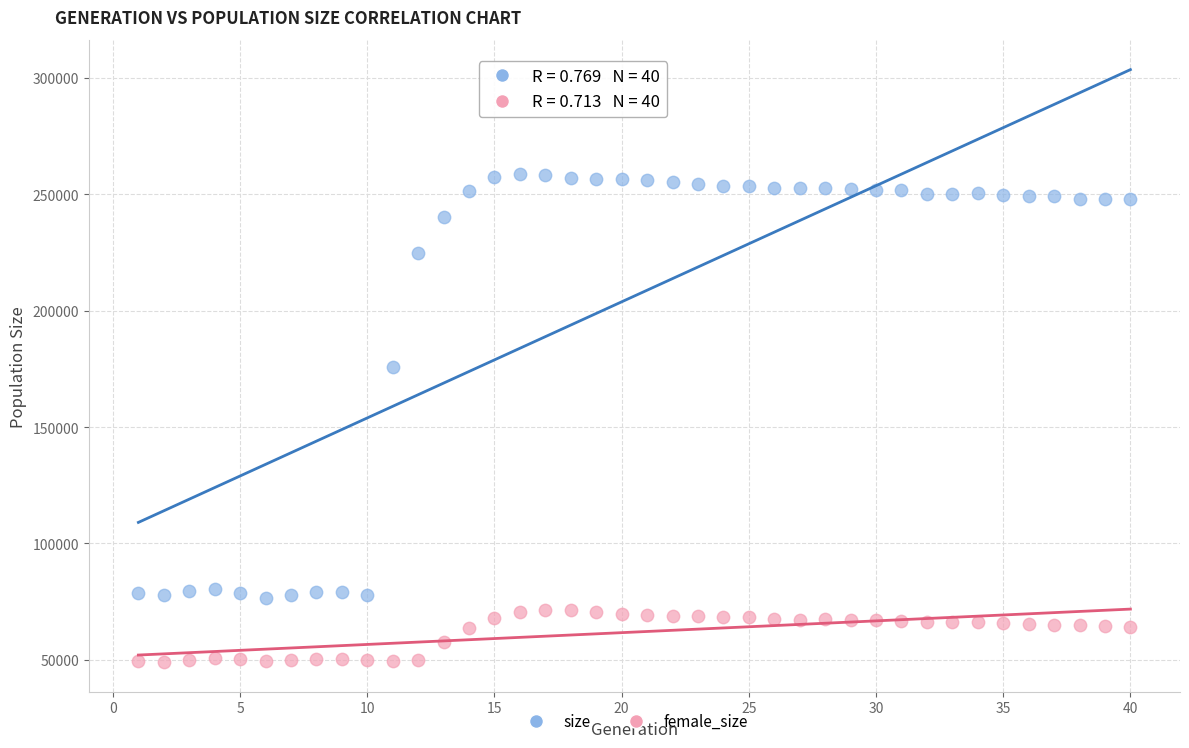

What are all the series names shown in the legend?

size, female_size